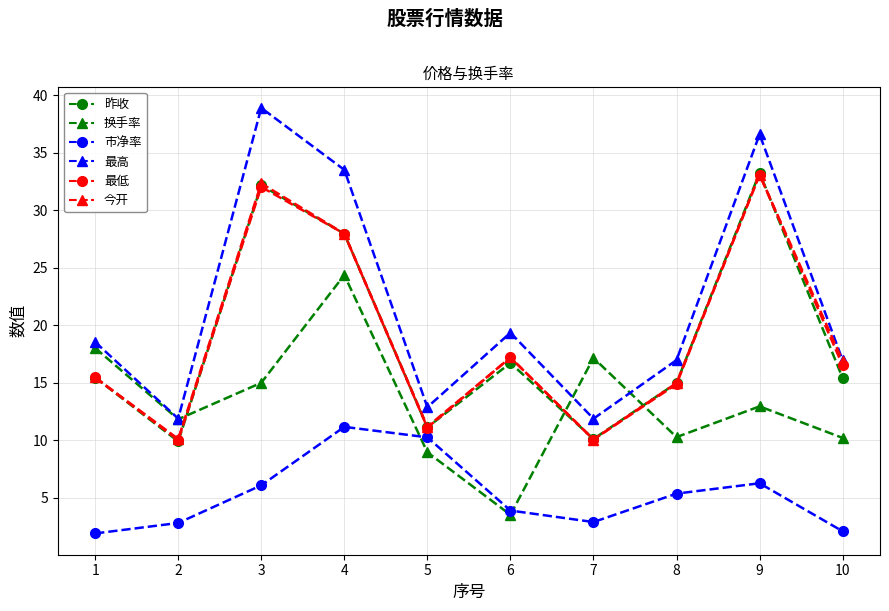

Is it true that 换手率 equals 24.4 at 4?

True